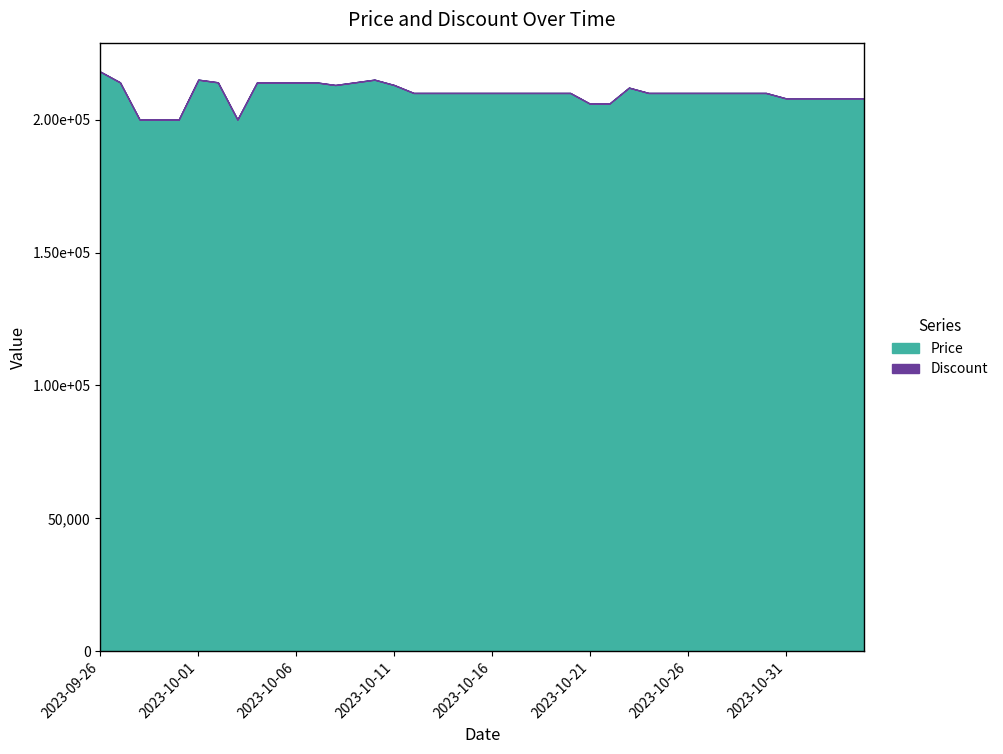

The value of Discount at 2023-10-31 is 26. True or false?

True